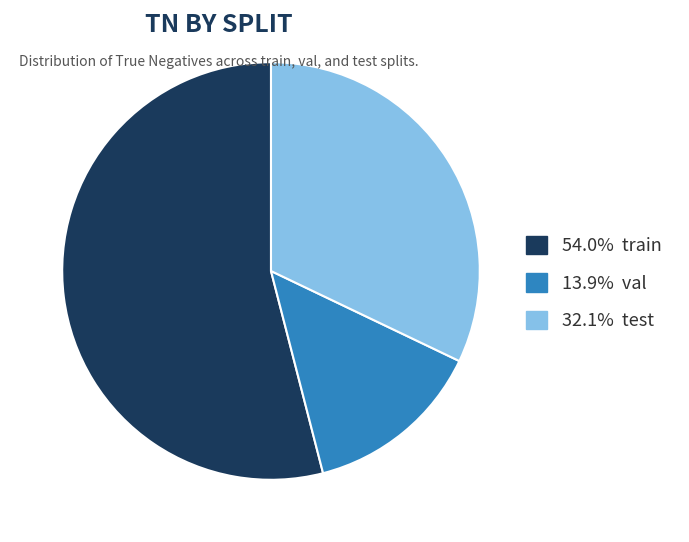

Is the sum of 13.9% val and 32.1% test greater than half?

No